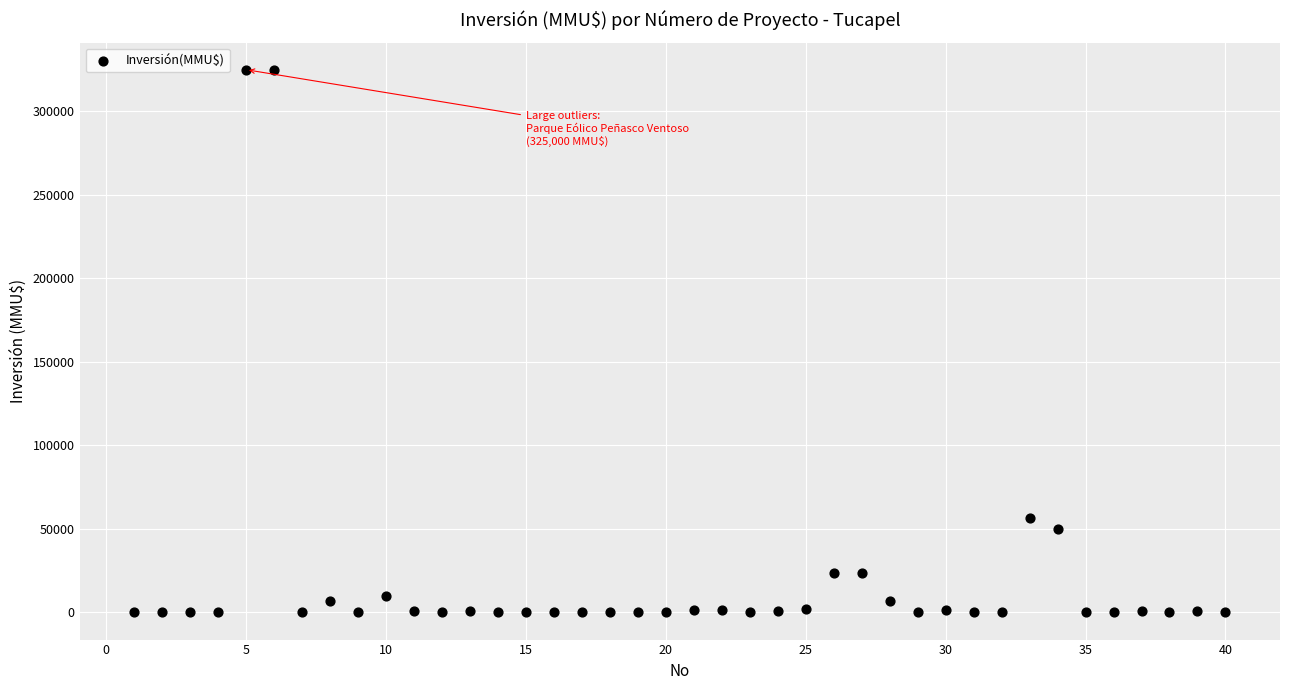

What Y value in the scatter plot is closest to 162500?

56300